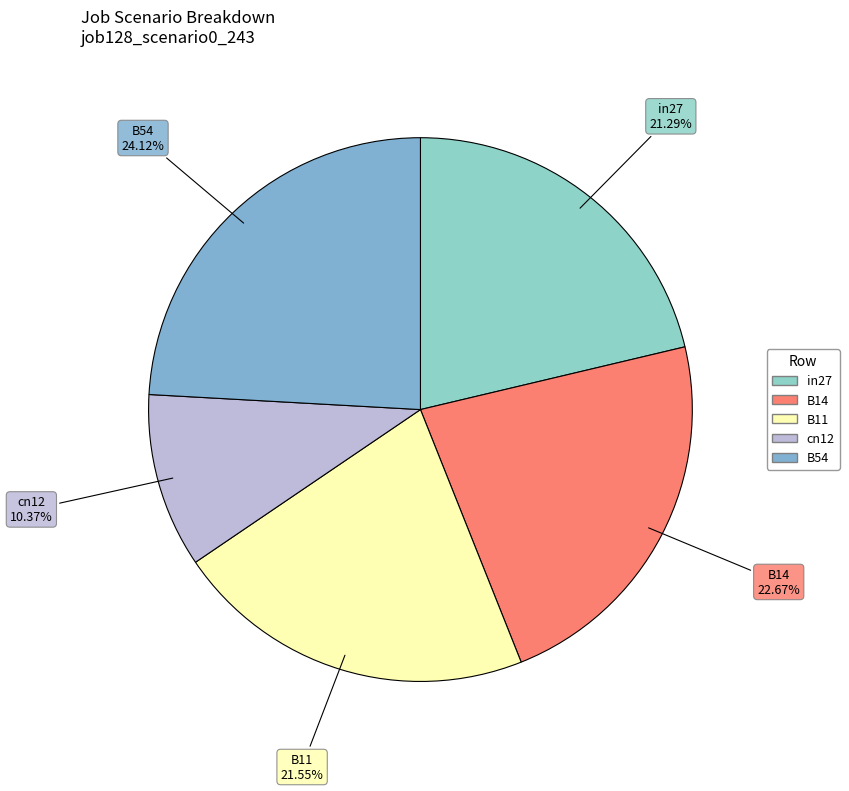

Count the number of slices in the pie.

5